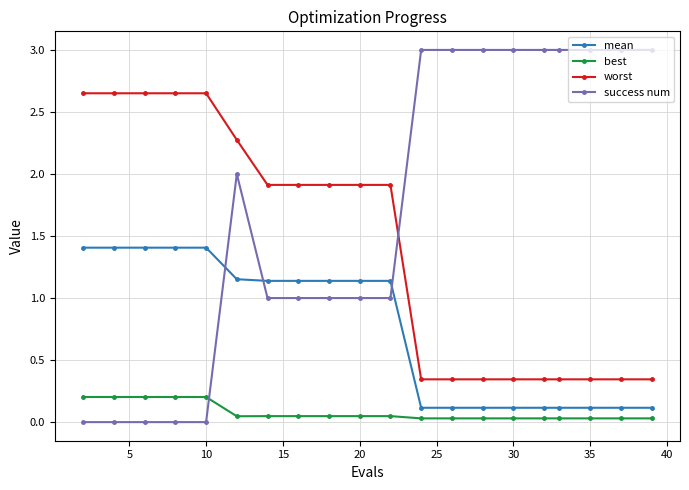

What is the value of the best point at the 5th from the left?

0.2